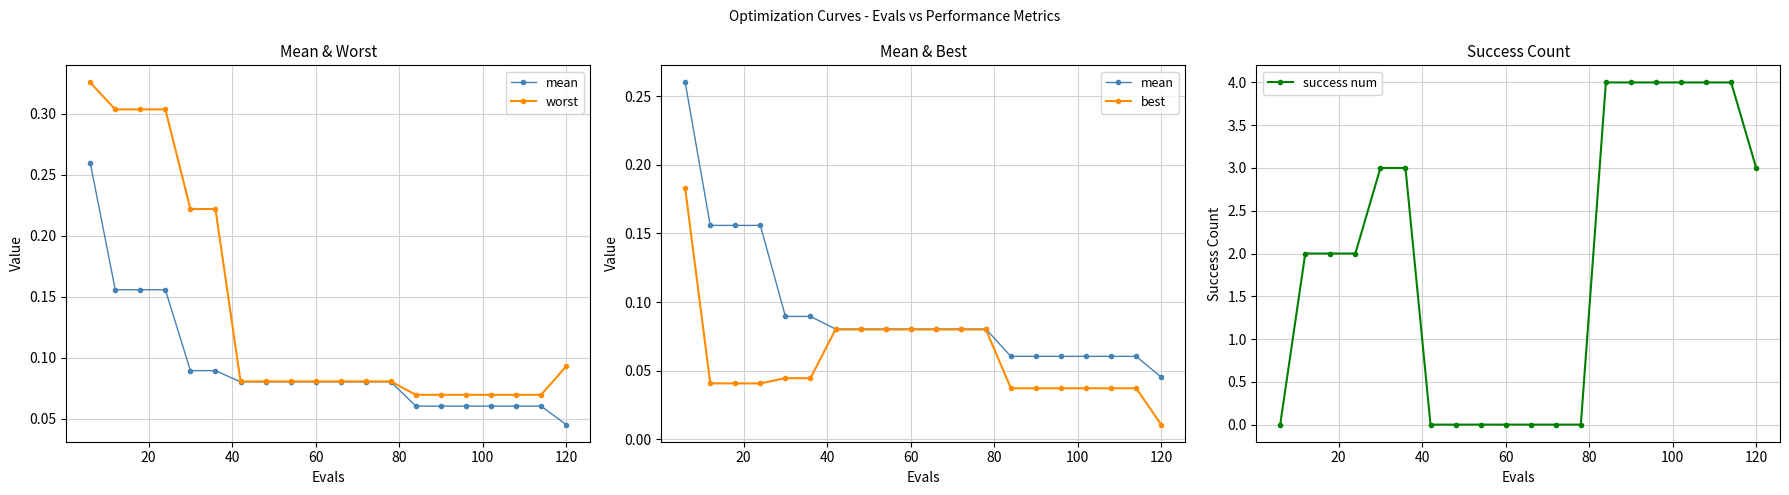

Does the chart display data point markers on the line(s)?

Yes